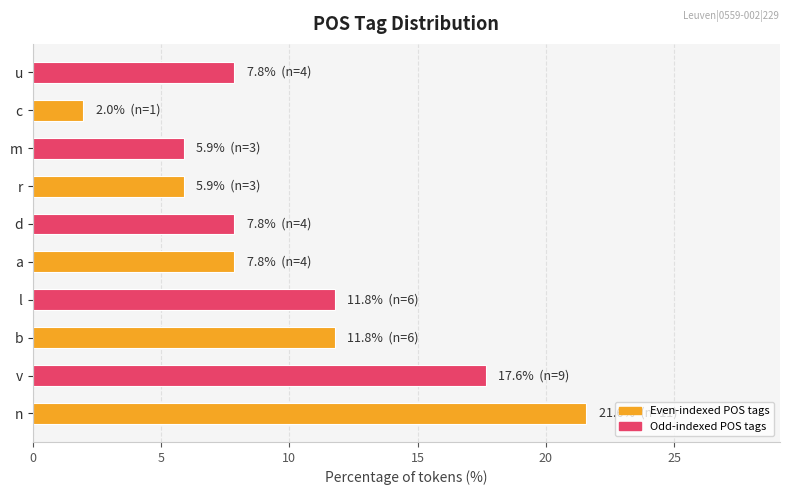

Reading bottom to top, list all the values displayed in this chart.

n=21.6	v=17.6	b=11.8	l=11.8	a=7.8	d=7.8	r=5.9	m=5.9	c=2.0	u=7.8